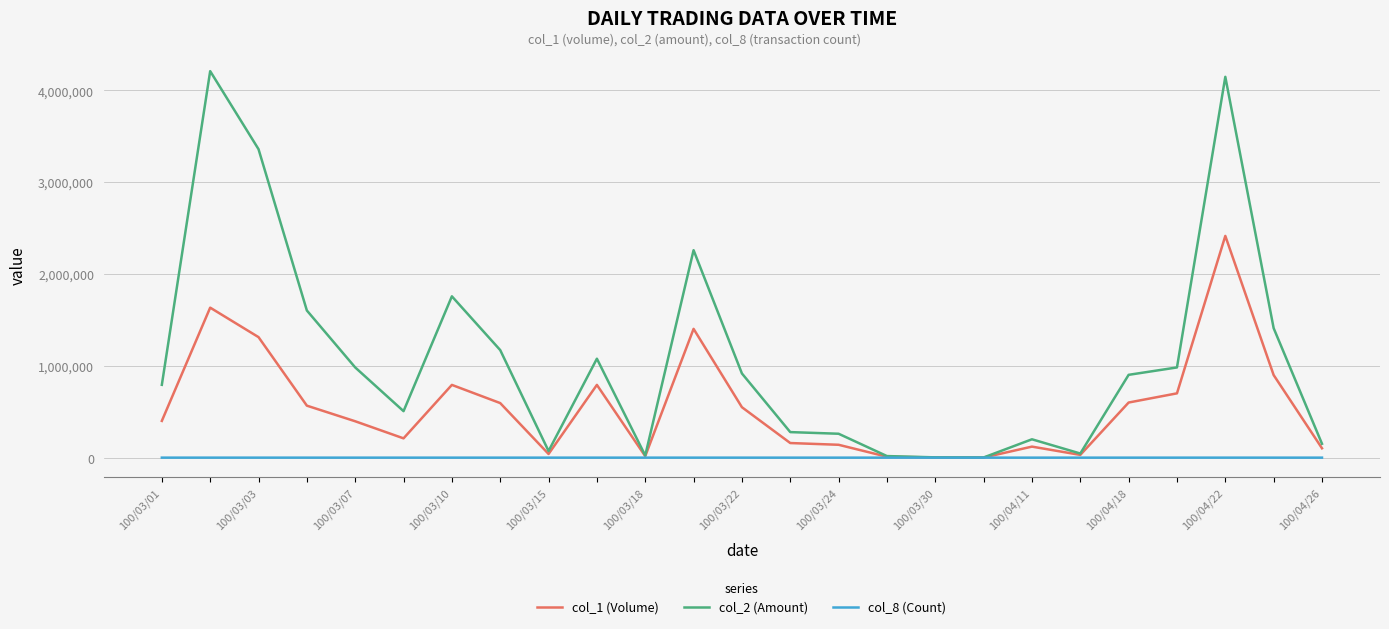

Which series has the largest total across all categories?

col_2 (Amount)